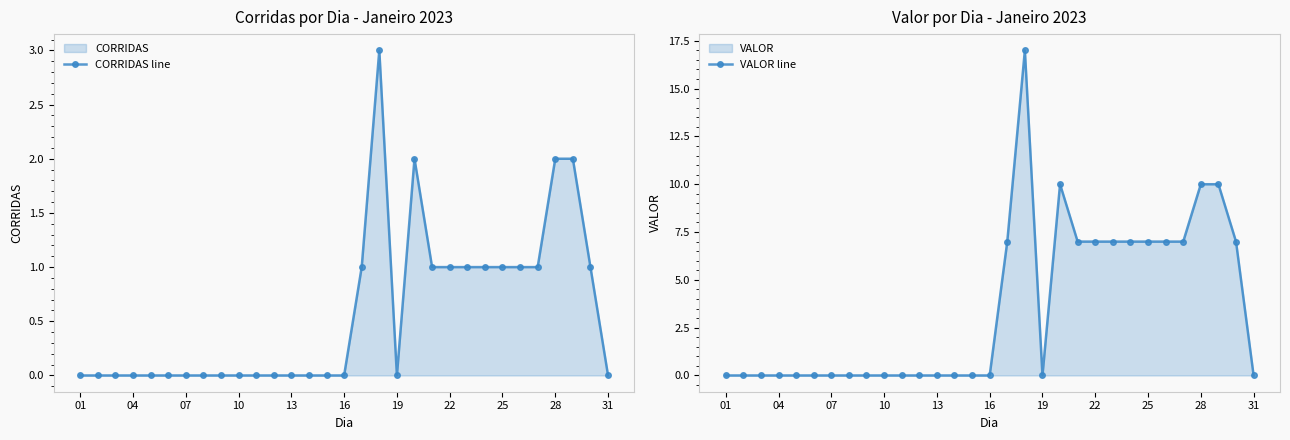

What is the sum of all CORRIDAS line values?

18